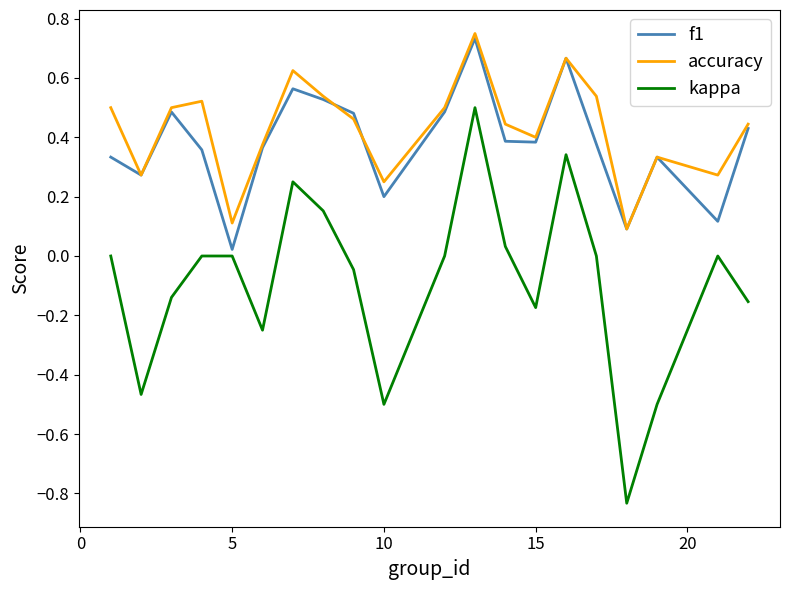

True or false: kappa and accuracy intersect in this chart.

False